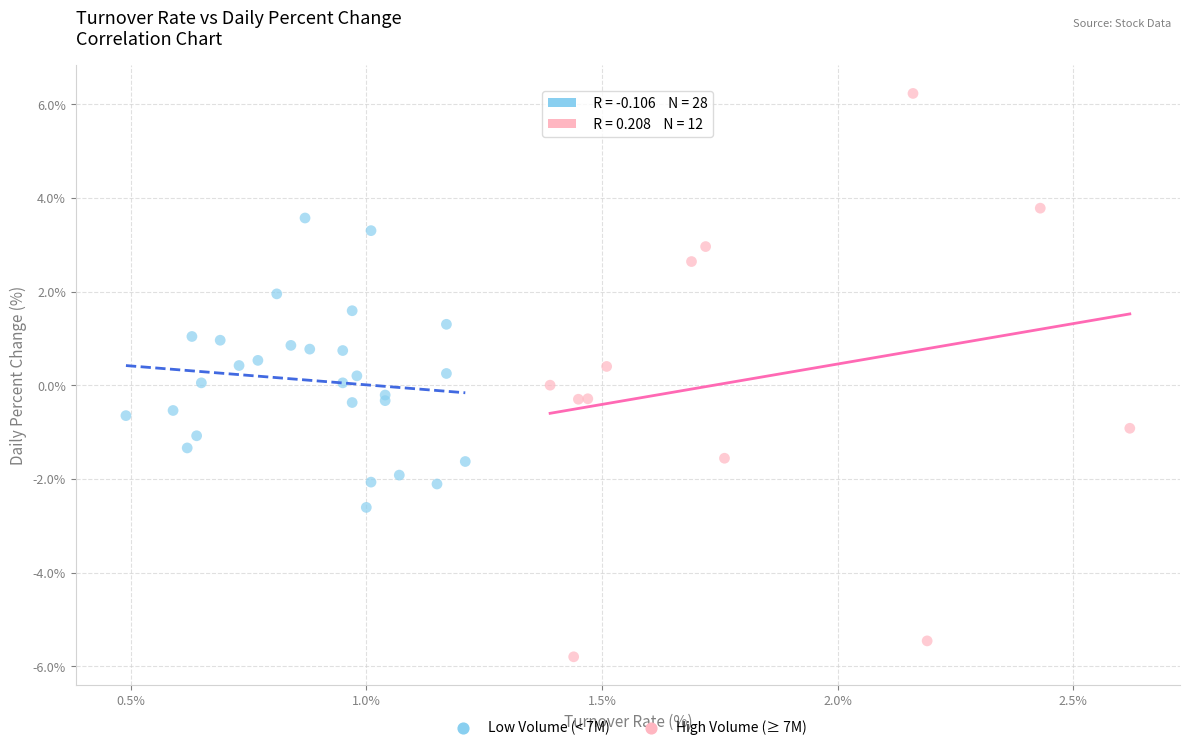

Which series reaches the minimum Y coordinate?

High Volume (≥ 7M)